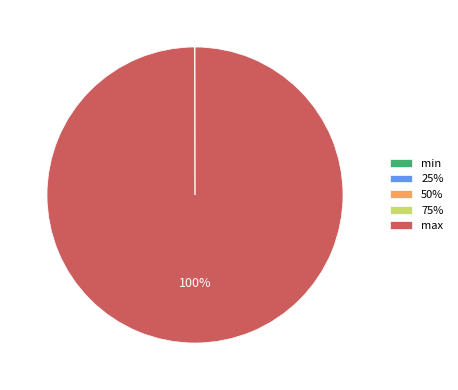

To the nearest percent, what portion does max represent?

100%